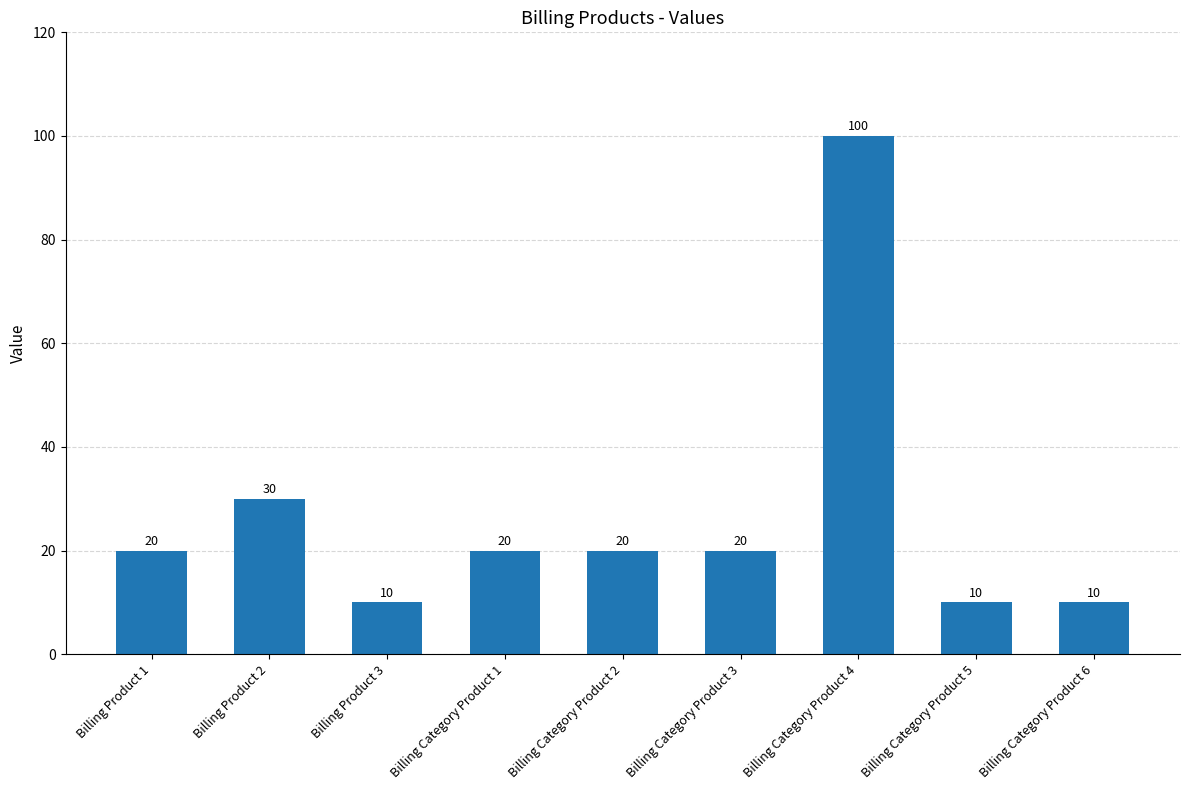

What is the change in value from Billing Product 2 to Billing Category Product 1?

-10